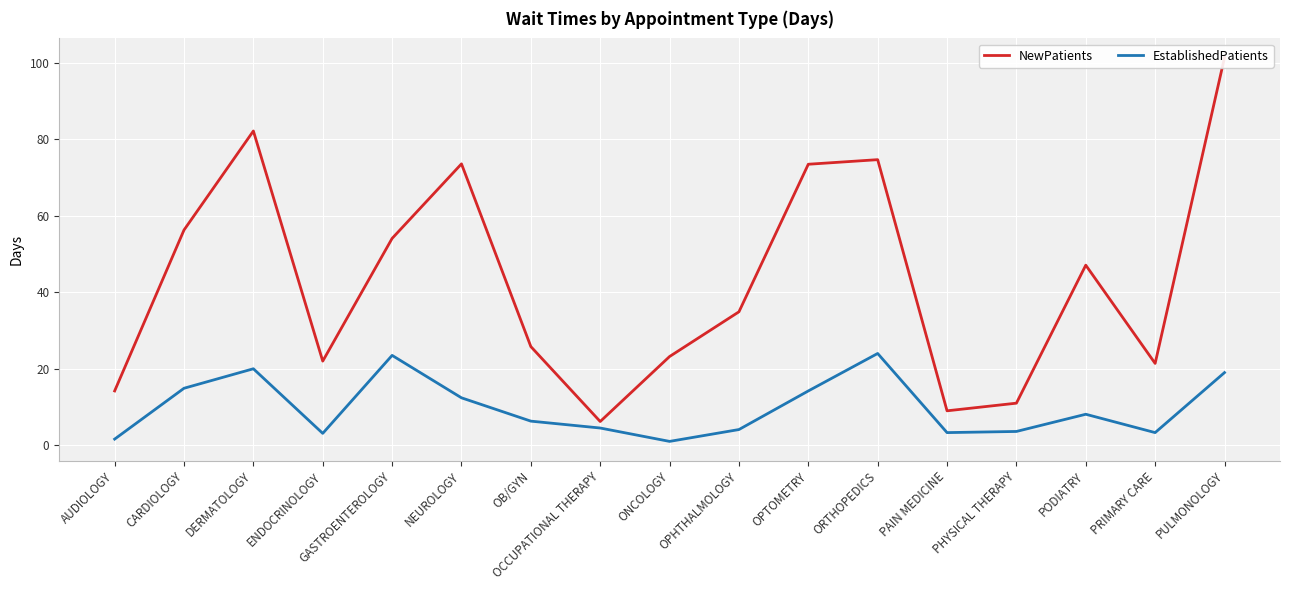

True or false: NewPatients and EstablishedPatients cross at least once.

False